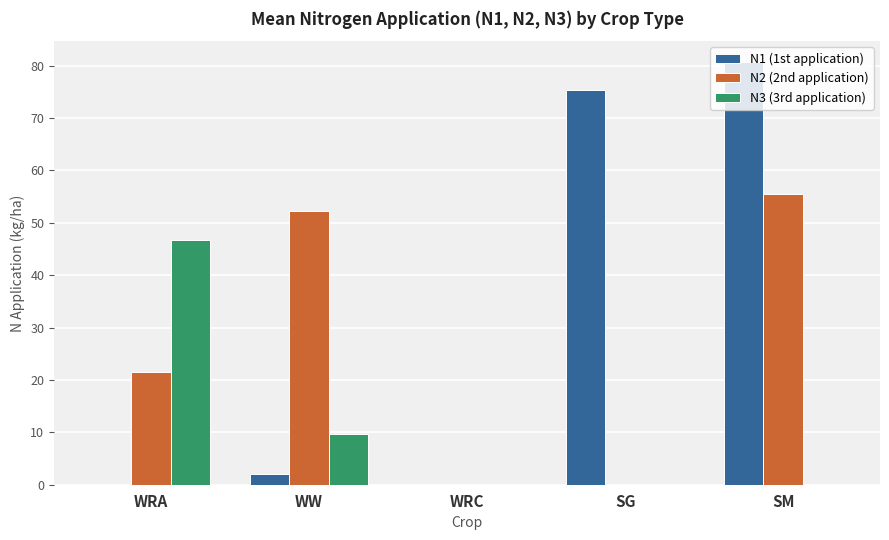

How many categories are shown in the chart?

5